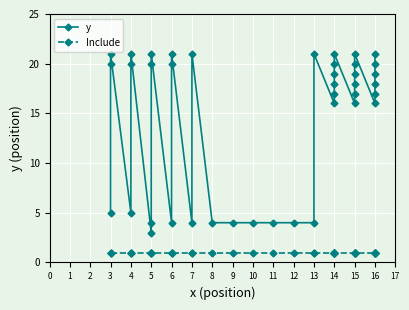

True or false: Include has a value of 1 at 16.

False